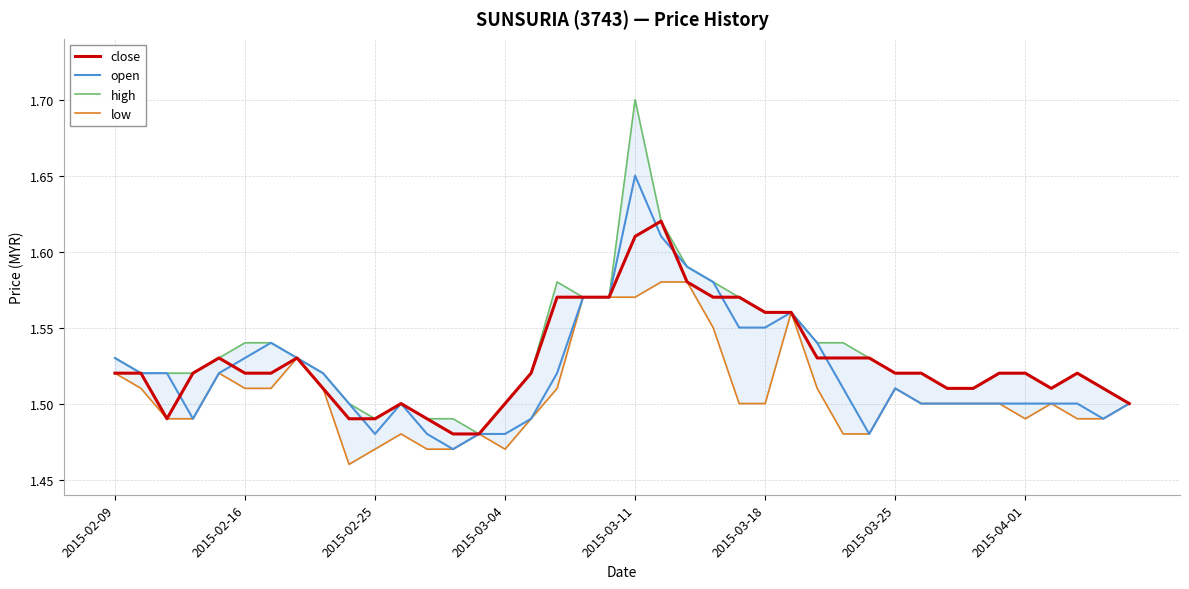

The open series shows 0.4 at 2015-03-18. True or false?

False